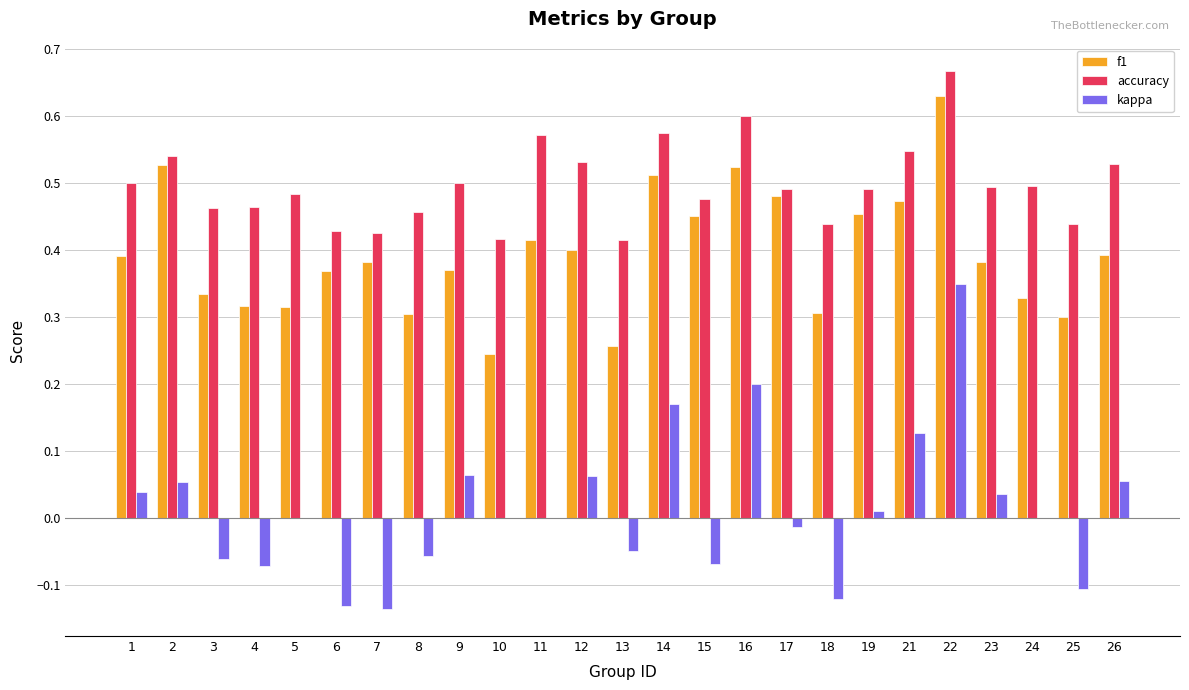

Which series has the largest range (max minus min)?

kappa